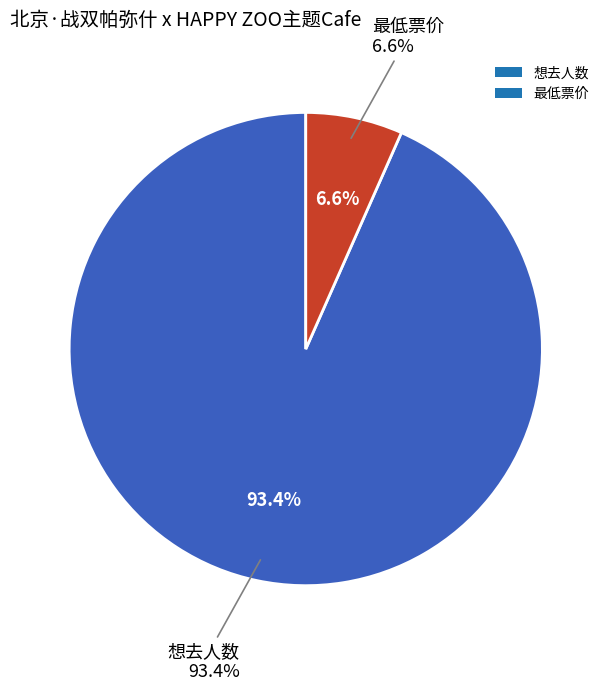

What is the largest slice in the pie chart?

想去人数